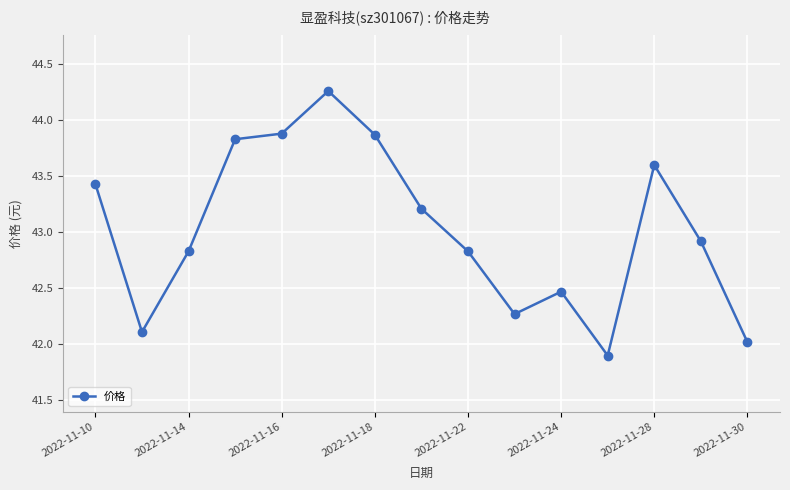

What is the smallest value displayed?

41.9